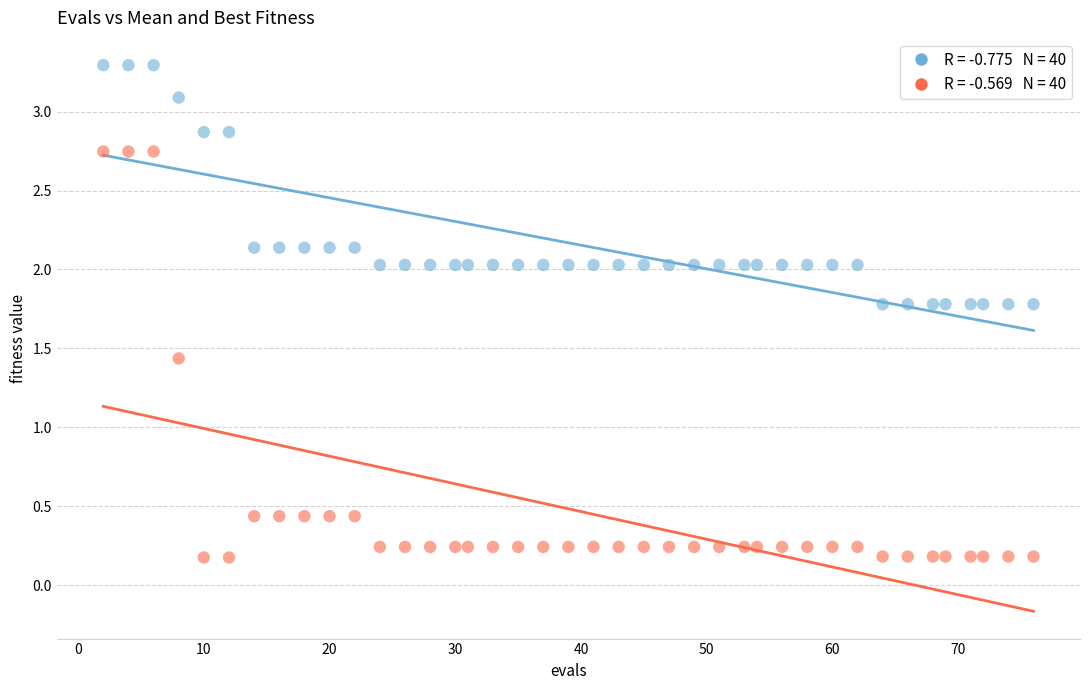

Across all series, what Y value is closest to 1?

1.4